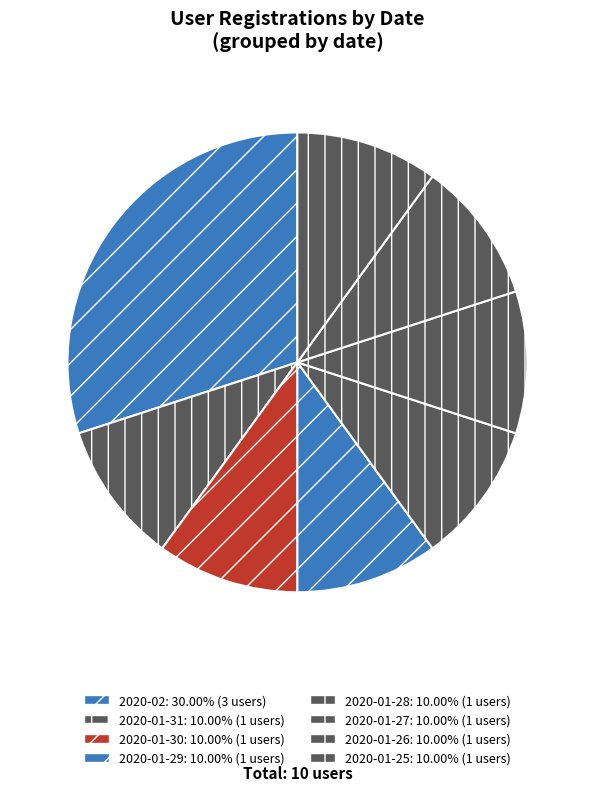

Does 2020-01-29 account for over 50% of the chart?

No